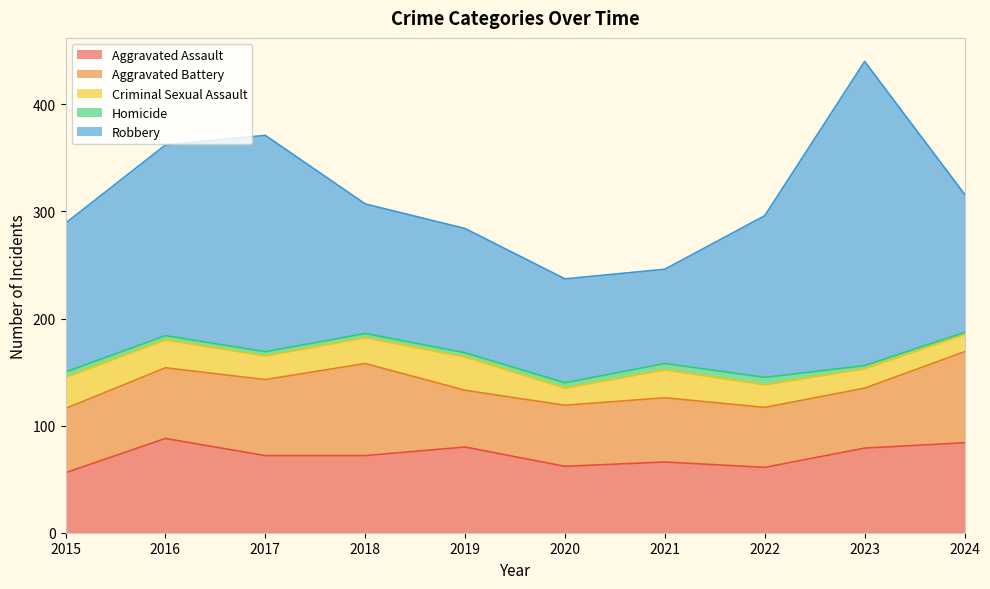

Count the number of categories in the chart.

10